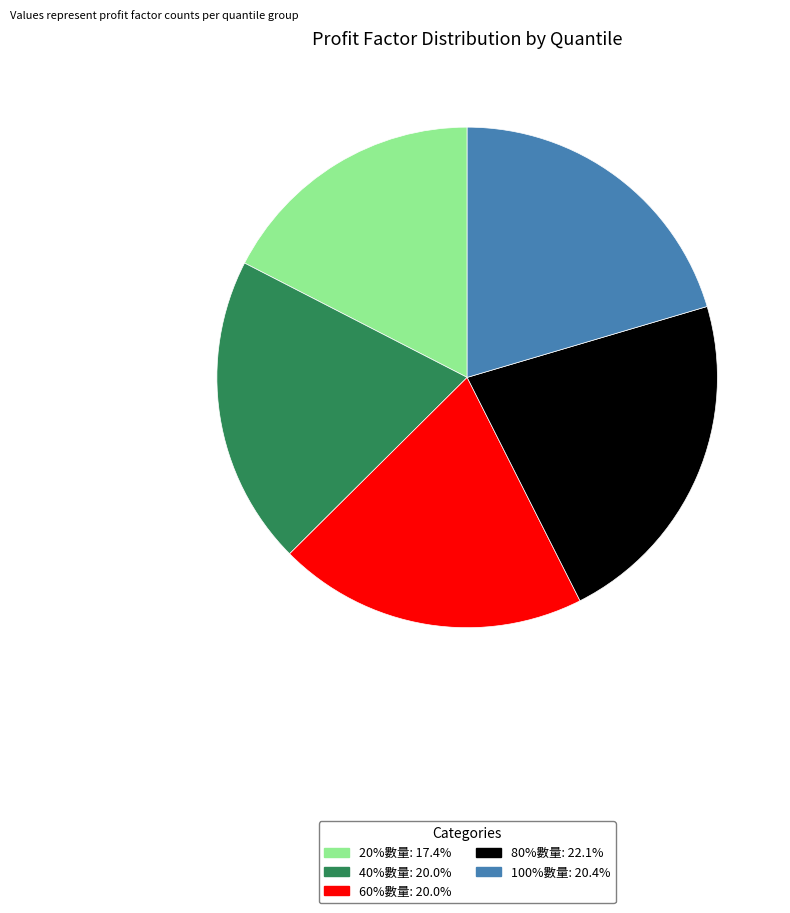

How many slices are in this pie chart?

5